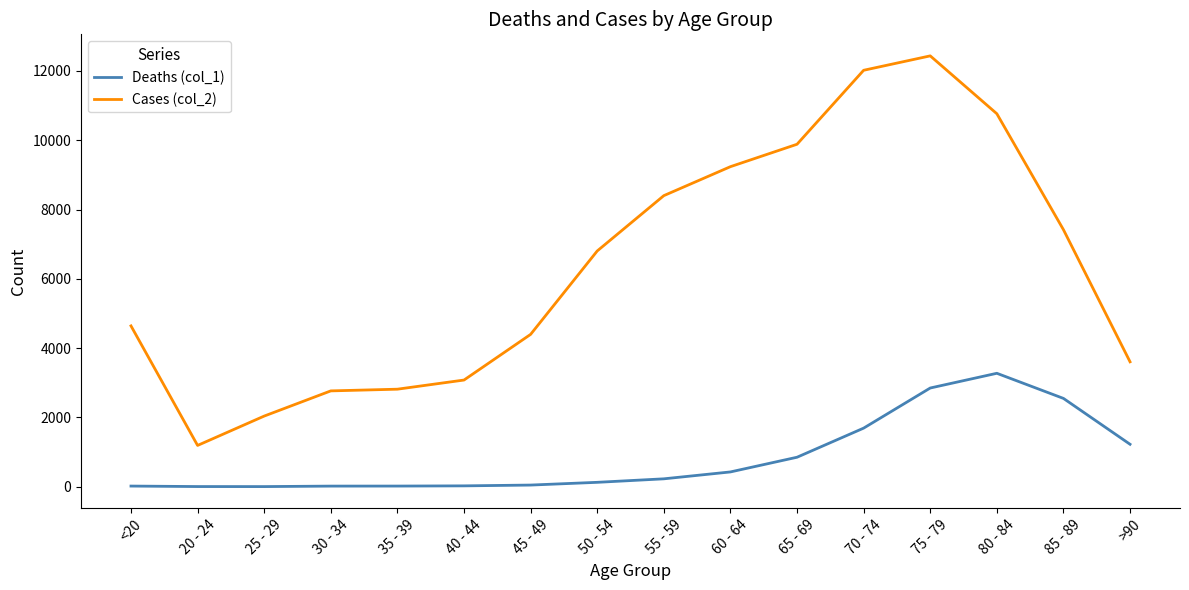

In Deaths (col_1), how many points are higher than both neighbors (excluding endpoints)?

1